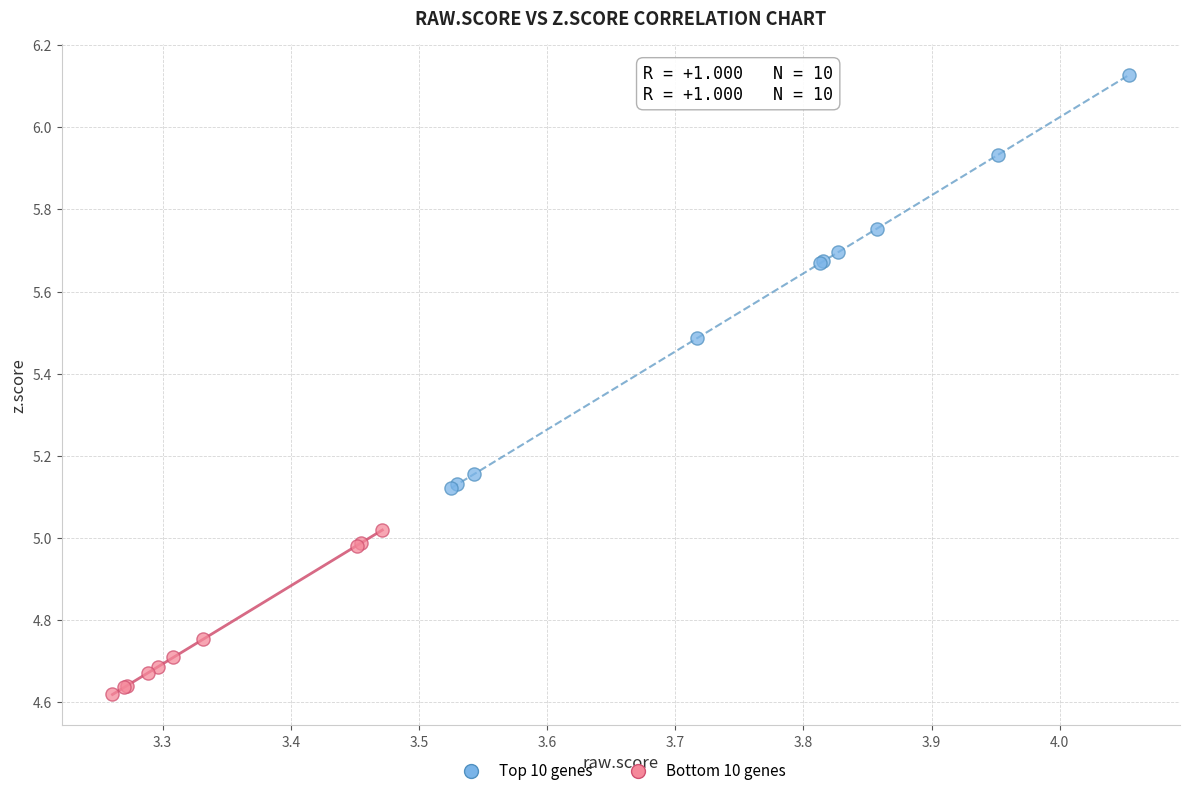

Which series contains the highest Y value?

Top 10 genes